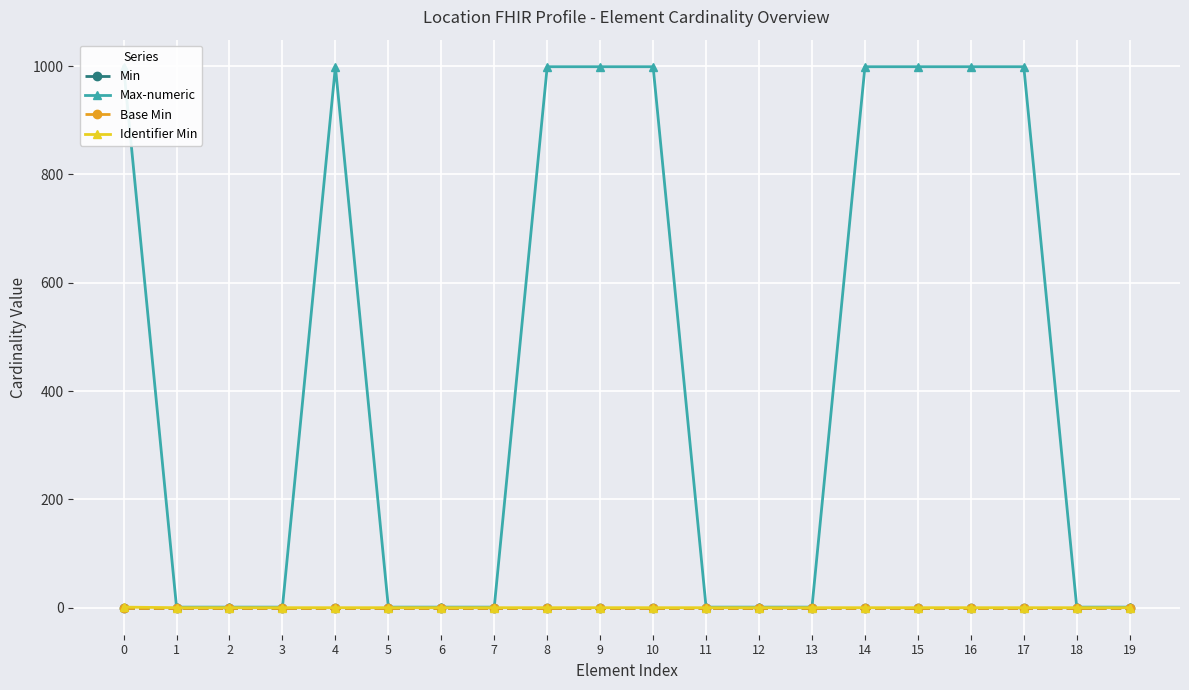

What is the difference between the Max-numeric values at 11 and 8?

998